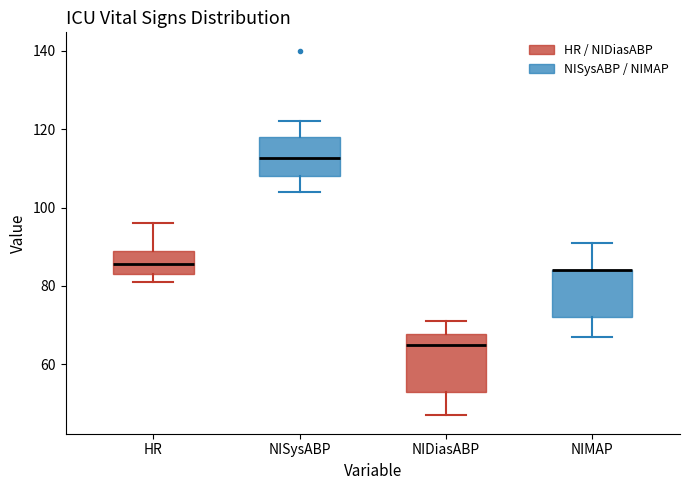

Reading left to right, read every box against the y-axis: the position of its median line, the range the box covers, and the ends of its whiskers. The values are not printed on the chart, so give them approximately, as read against the axis.

HR: median 86, box 84 to 90, whiskers 82 to 96
NISysABP: median 112, box 108 to 118, whiskers 104 to 122
NIDiasABP: median 66, box 54 to 68, whiskers 48 to 72
NIMAP: median 84 (drawn on the box's upper edge), box 72 to 84, whiskers 68 to 92